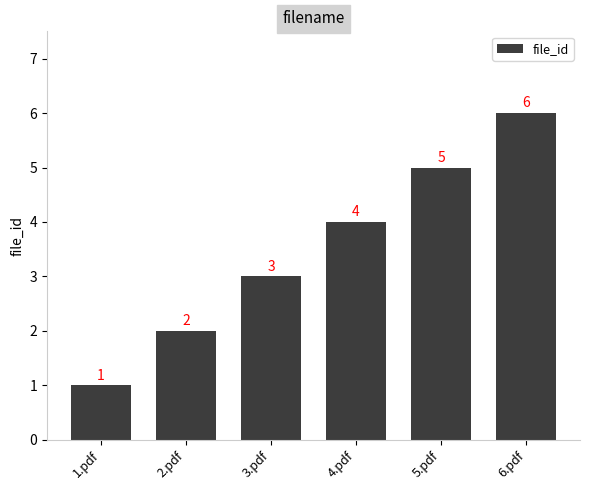

What position from the right is 6.pdf?

1